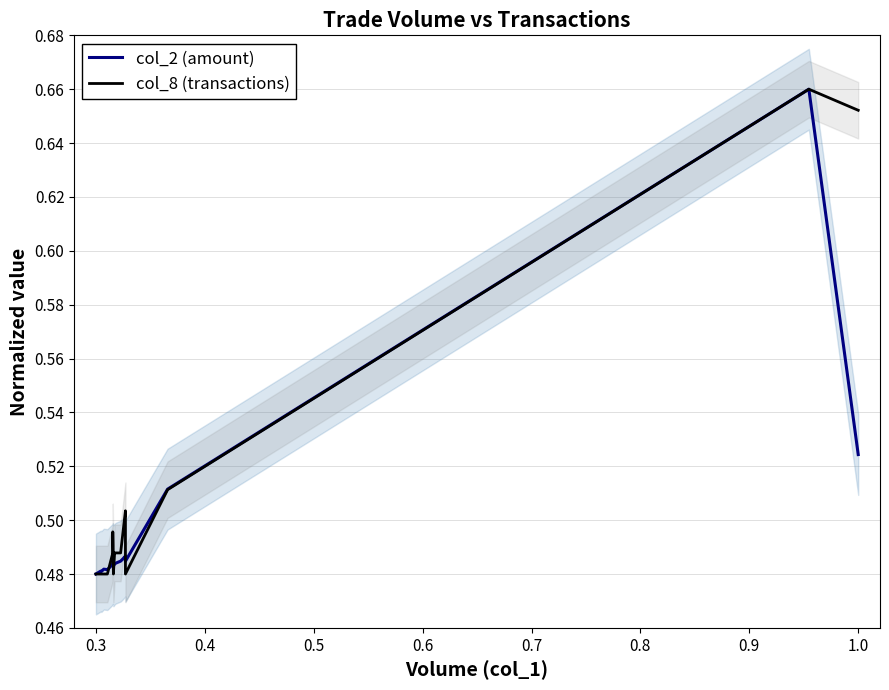

What is the label of the 14th point from the right?

0.6